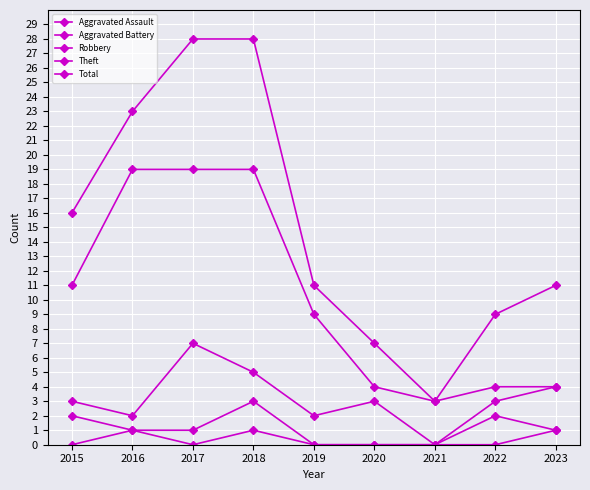

Reading right to left, list all the values displayed in this chart.

Aggravated Assault: 2023=1	2022=0	2021=0	2020=0	2019=0	2018=1	2017=0	2016=1	2015=0
Aggravated Battery: 2023=1	2022=2	2021=0	2020=0	2019=0	2018=3	2017=1	2016=1	2015=2
Robbery: 2023=4	2022=3	2021=0	2020=3	2019=2	2018=5	2017=7	2016=2	2015=3
Theft: 2023=4	2022=4	2021=3	2020=4	2019=9	2018=19	2017=19	2016=19	2015=11
Total: 2023=11	2022=9	2021=3	2020=7	2019=11	2018=28	2017=28	2016=23	2015=16